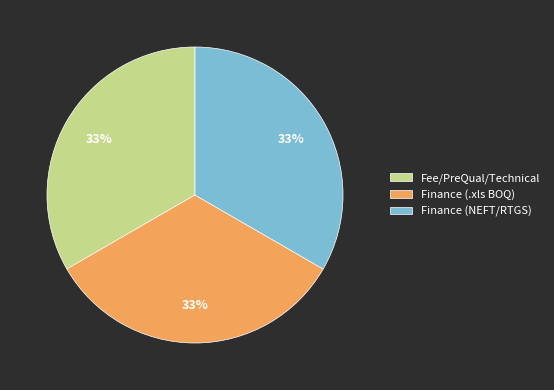

To the nearest percent, what percentage of the pie is Fee/PreQual/Technical?

33%